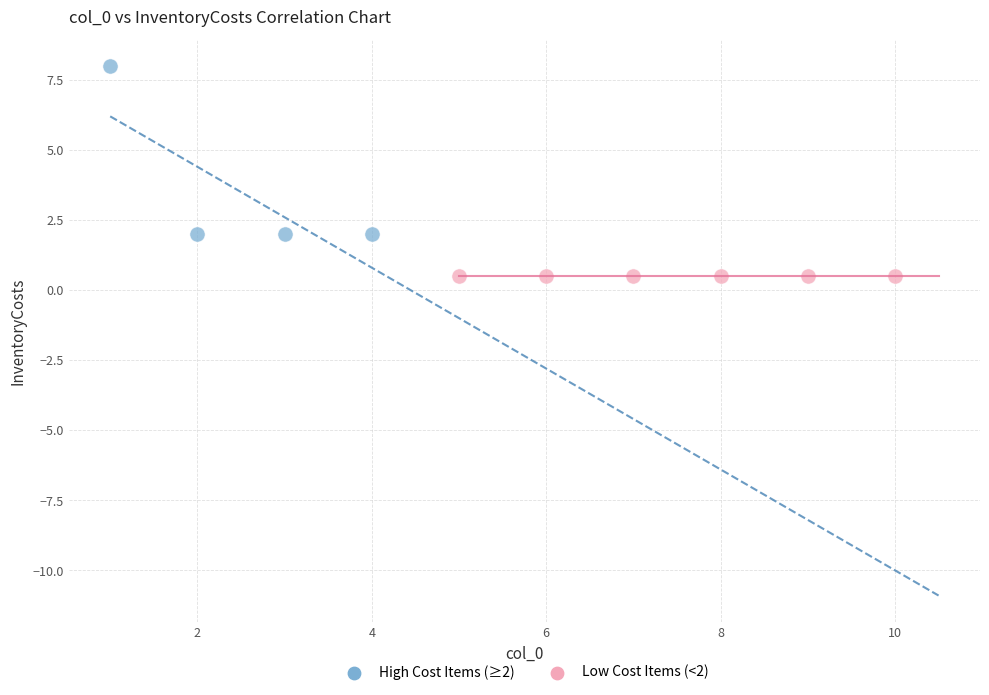

What are all the series names shown in the legend?

High Cost Items (≥2), Low Cost Items (<2)